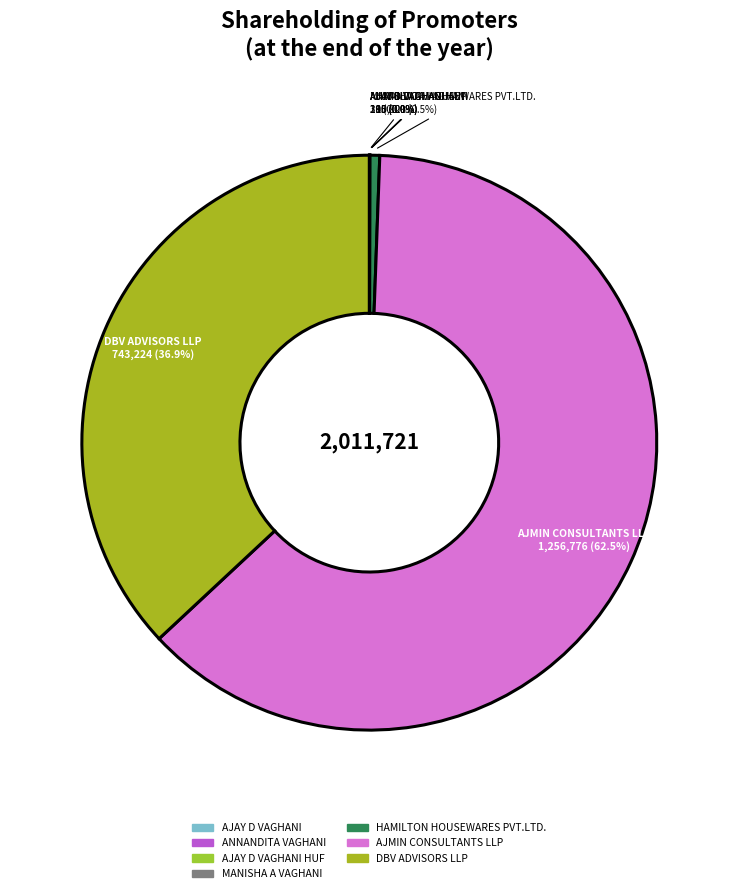

Which slice is the largest?

AJMIN CONSULTANTS LLP